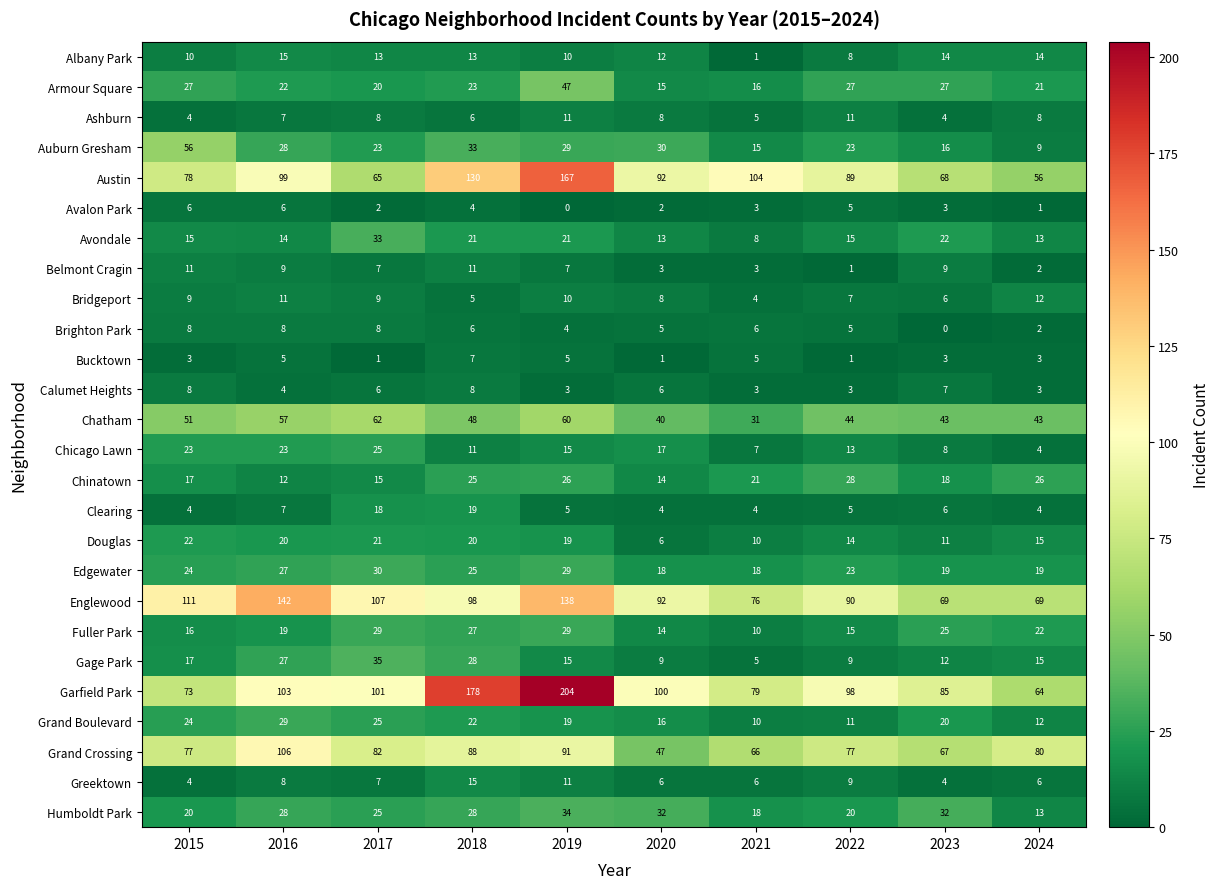

Is it true that Fuller Park equals 15 at 2022?

True